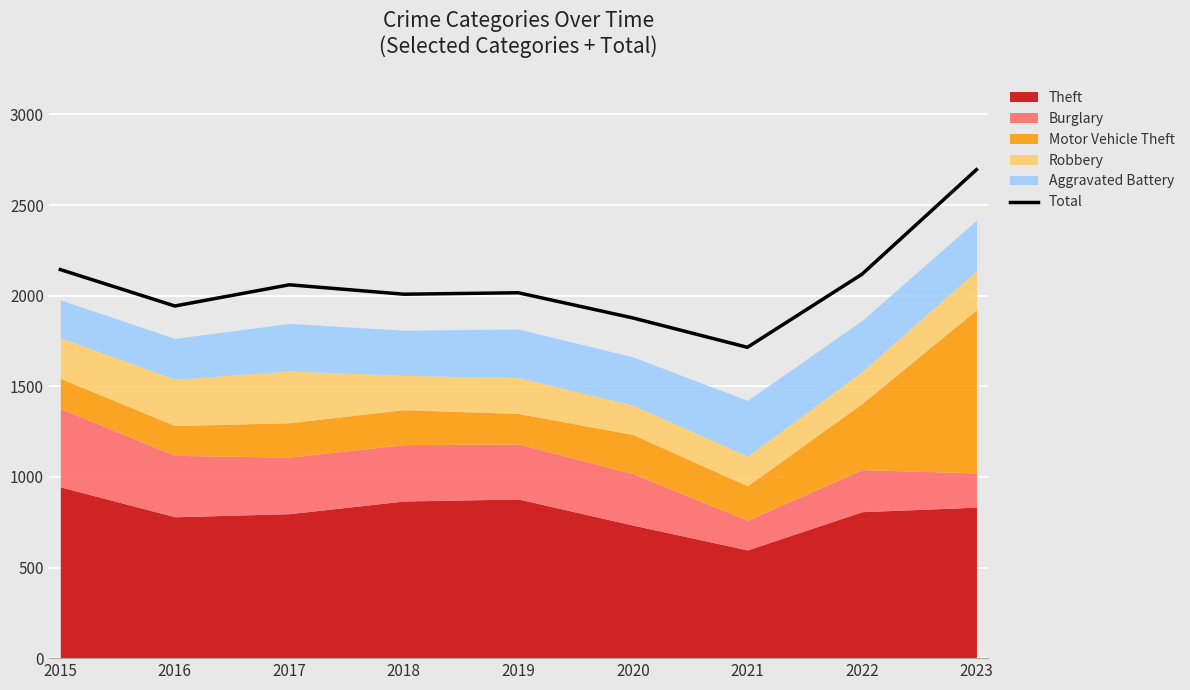

The chart shows a value of 2695 at 2023. True or false?

True